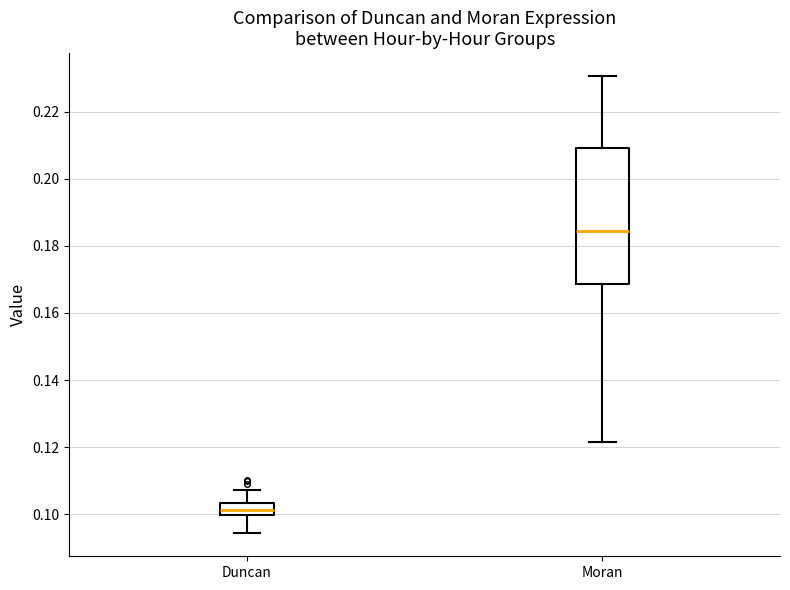

Comparing the boxes themselves (not the whiskers), which one is the tallest?

Moran